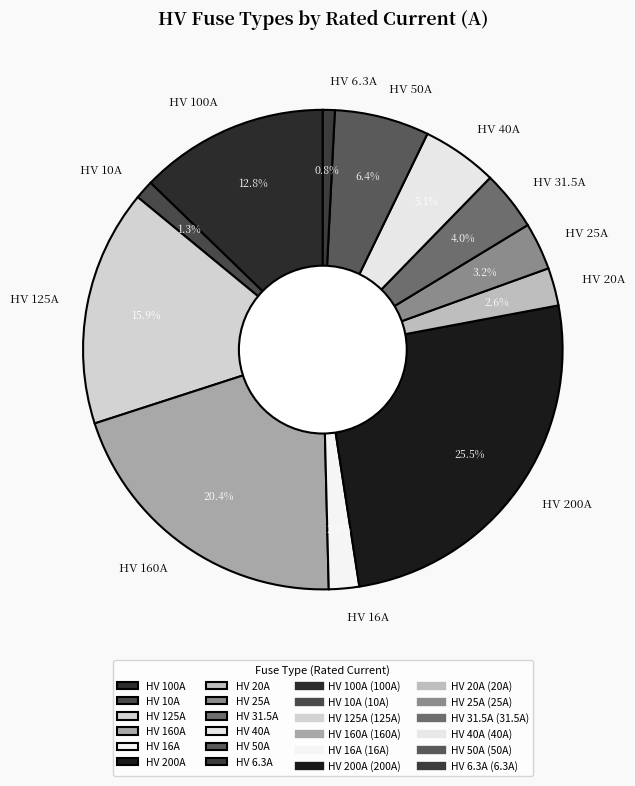

Which category has the biggest portion of the pie?

HV 200A